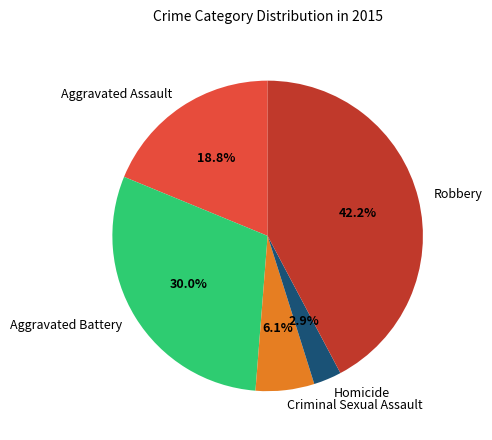

How many slices are in this pie chart?

5